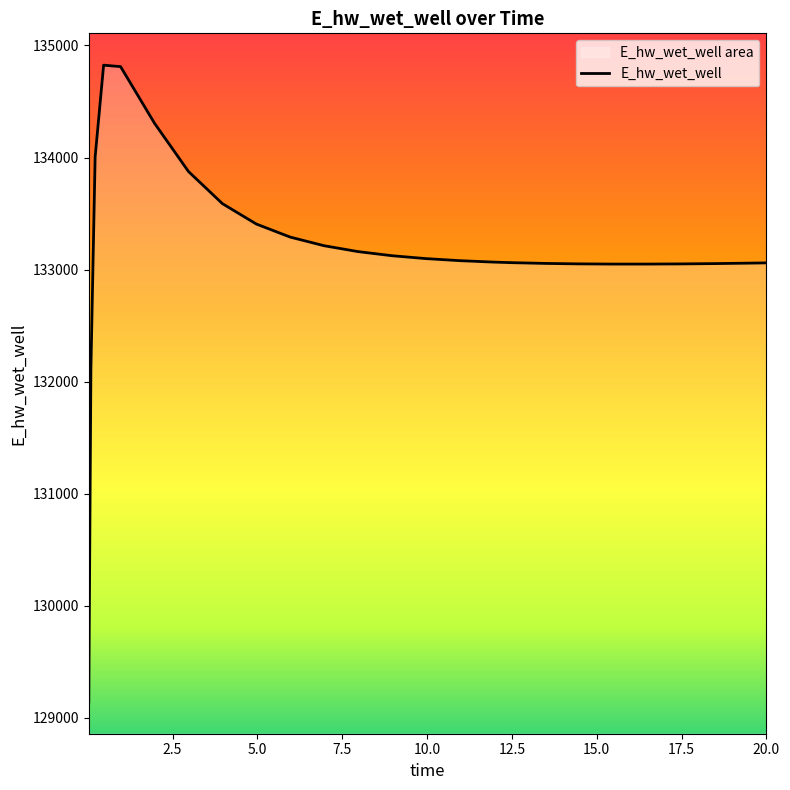

What is the maximum value shown in the chart?

134824.4